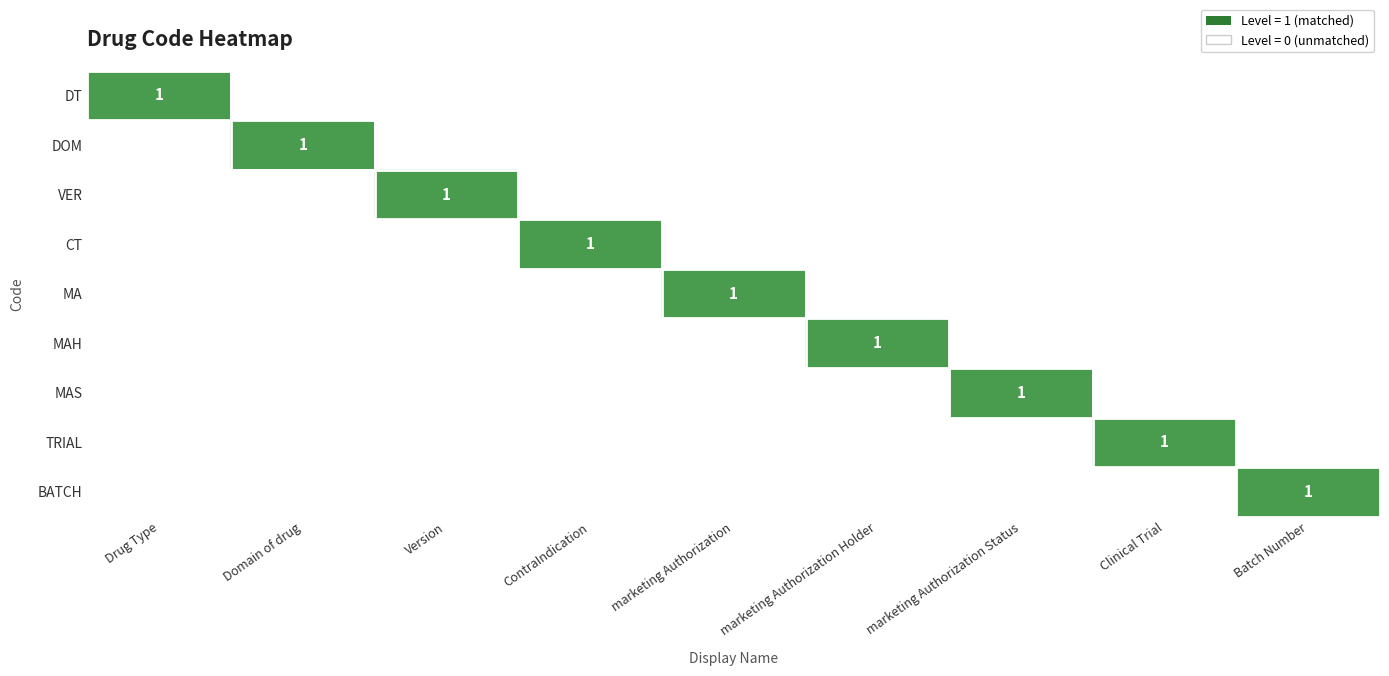

At which label does DT reach its minimum?

Domain of drug